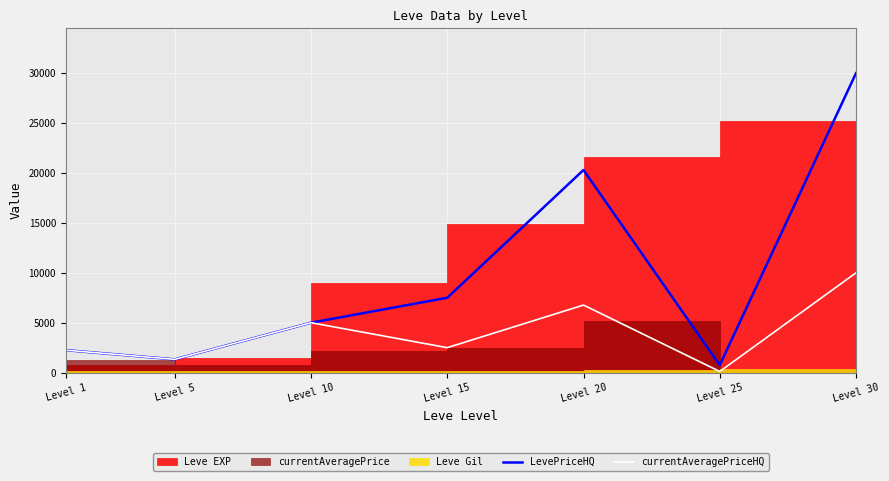

True or false: LevePriceHQ and currentAveragePriceHQ cross at least once.

False